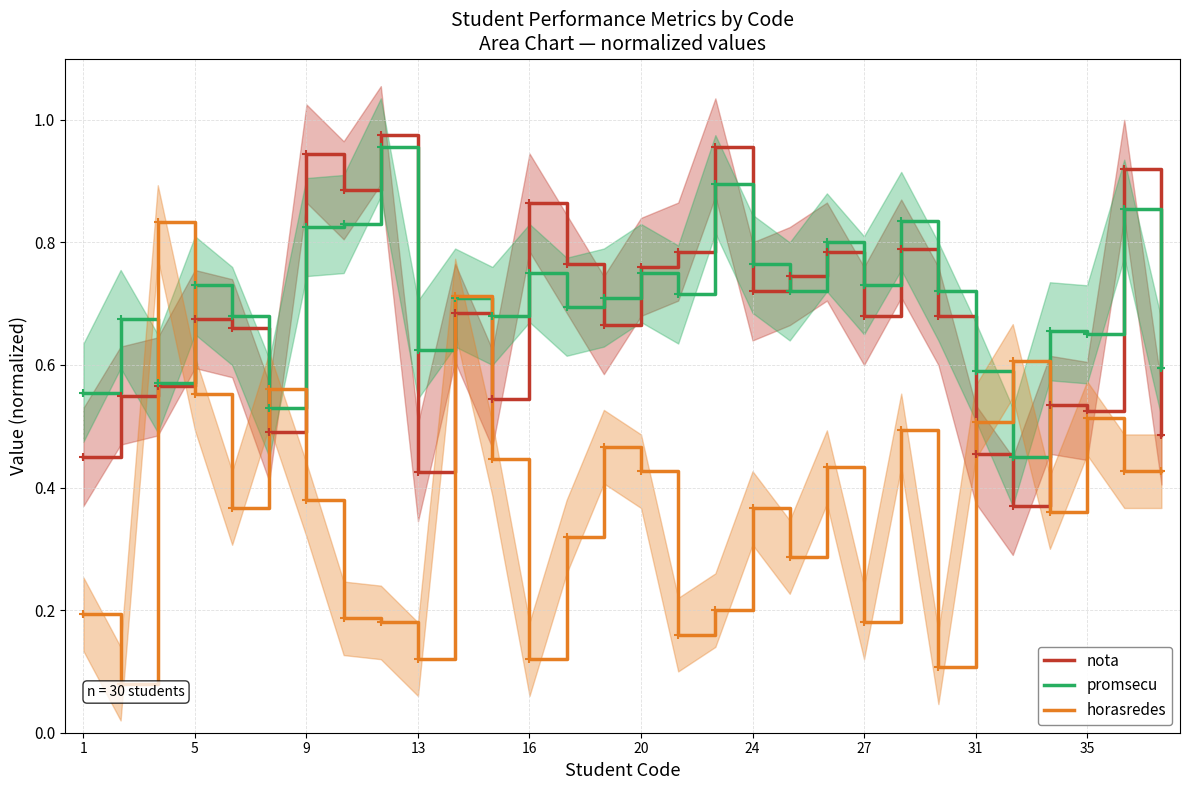

Reading left to right, what are all the values shown in this chart?

nota: 0.5	0.6	0.6	0.7	0.7	0.5	0.9	0.9	1.0	0.4	0.7	0.5	0.9	0.8	0.7	0.8	0.8	1.0	0.7	0.7	0.8	0.7	0.8	0.7	0.5	0.4	0.5	0.5	0.9	0.5
promsecu: 0.6	0.7	0.6	0.7	0.7	0.5	0.8	0.8	1.0	0.6	0.7	0.7	0.8	0.7	0.7	0.8	0.7	0.9	0.8	0.7	0.8	0.7	0.8	0.7	0.6	0.5	0.7	0.7	0.9	0.6
horasredes: 0.2	0.1	0.8	0.6	0.4	0.6	0.4	0.2	0.2	0.1	0.7	0.4	0.1	0.3	0.5	0.4	0.2	0.2	0.4	0.3	0.4	0.2	0.5	0.1	0.5	0.6	0.4	0.5	0.4	0.4